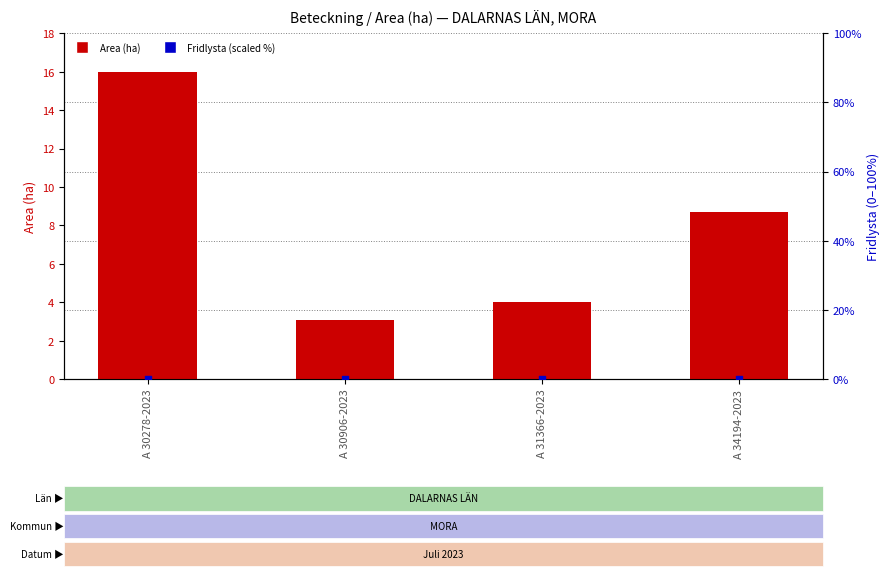

What are all the series names shown in the legend?

Area (ha), Fridlysta (scaled)